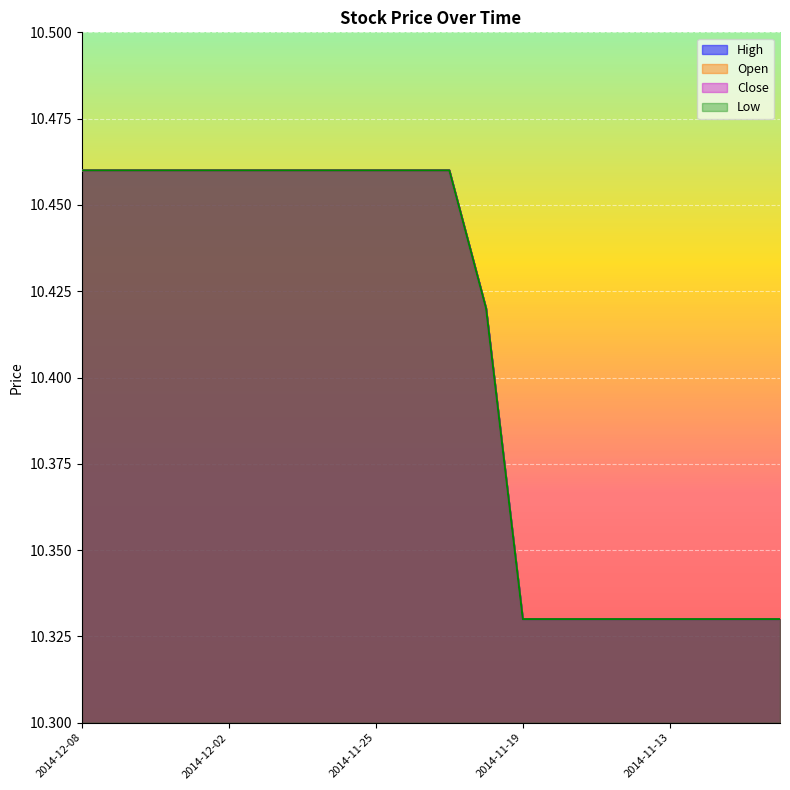

True or false: High has more than 0 points higher than both neighbors.

False